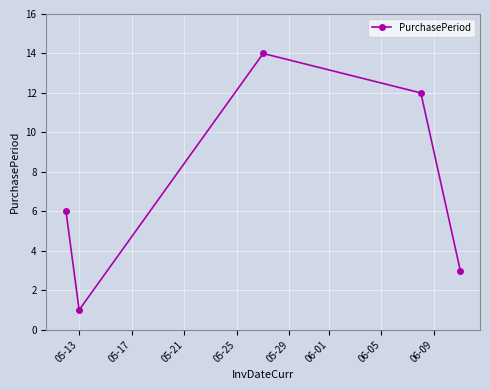

What is the maximum value shown in the chart?

14